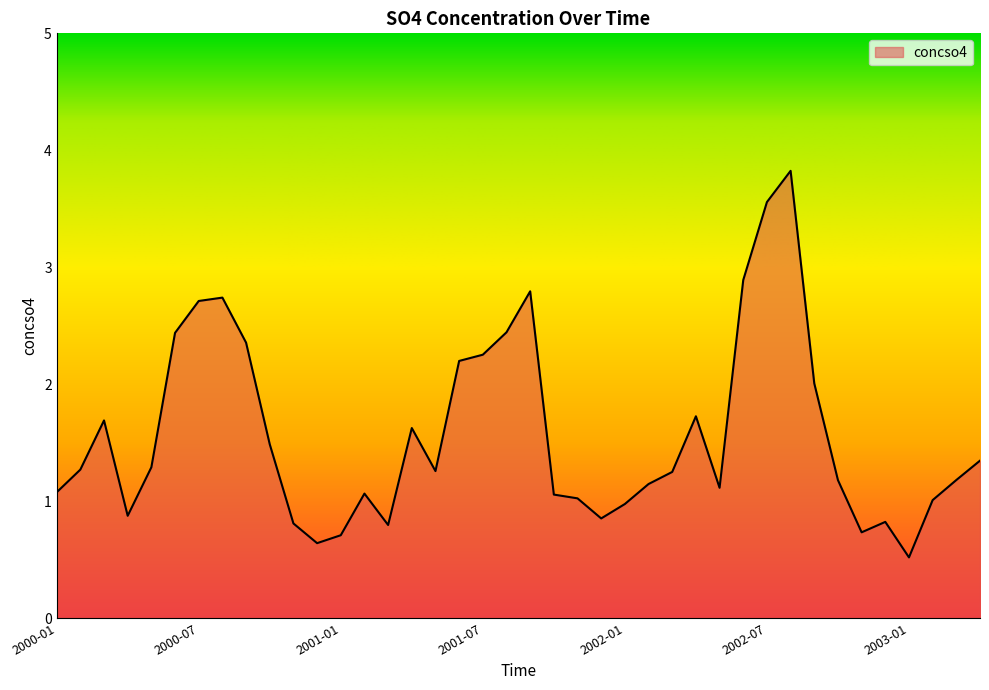

What is the difference between the maximum and minimum values?

3.3